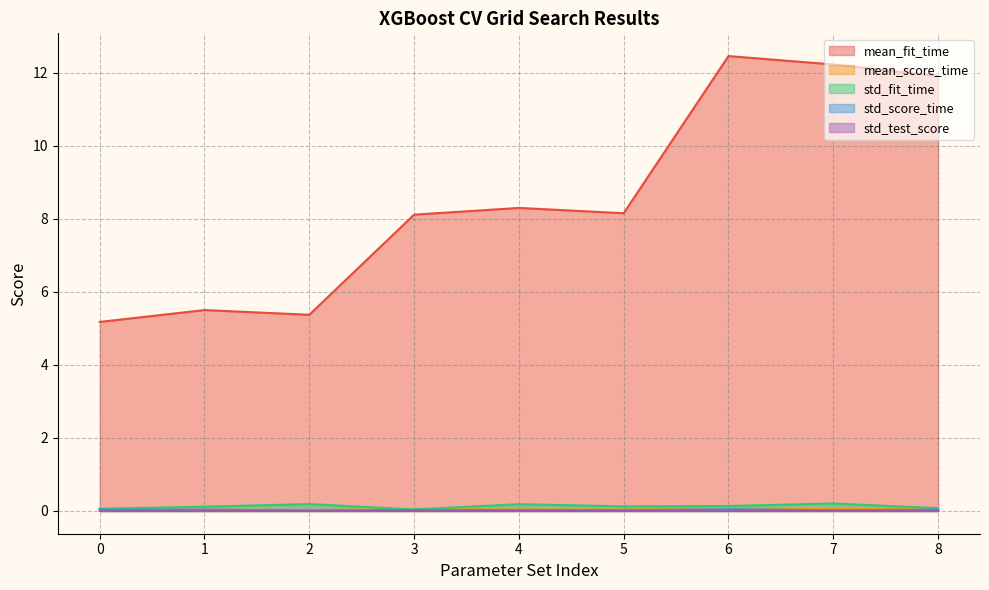

The std_score_time series shows 0.0 at 7. True or false?

True